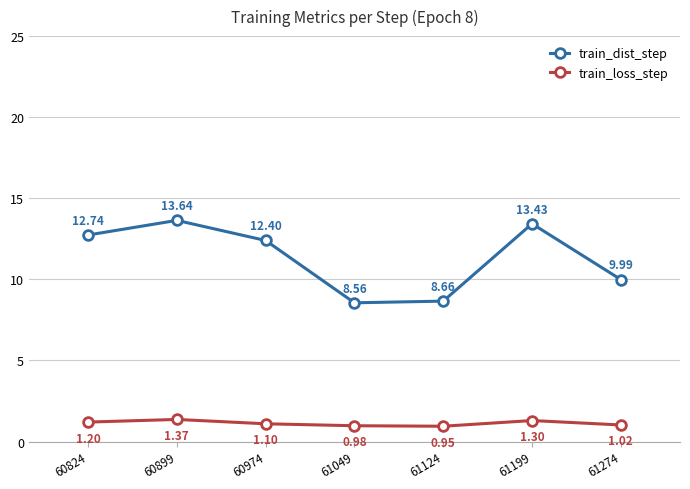

How many lines are shown in the chart?

2